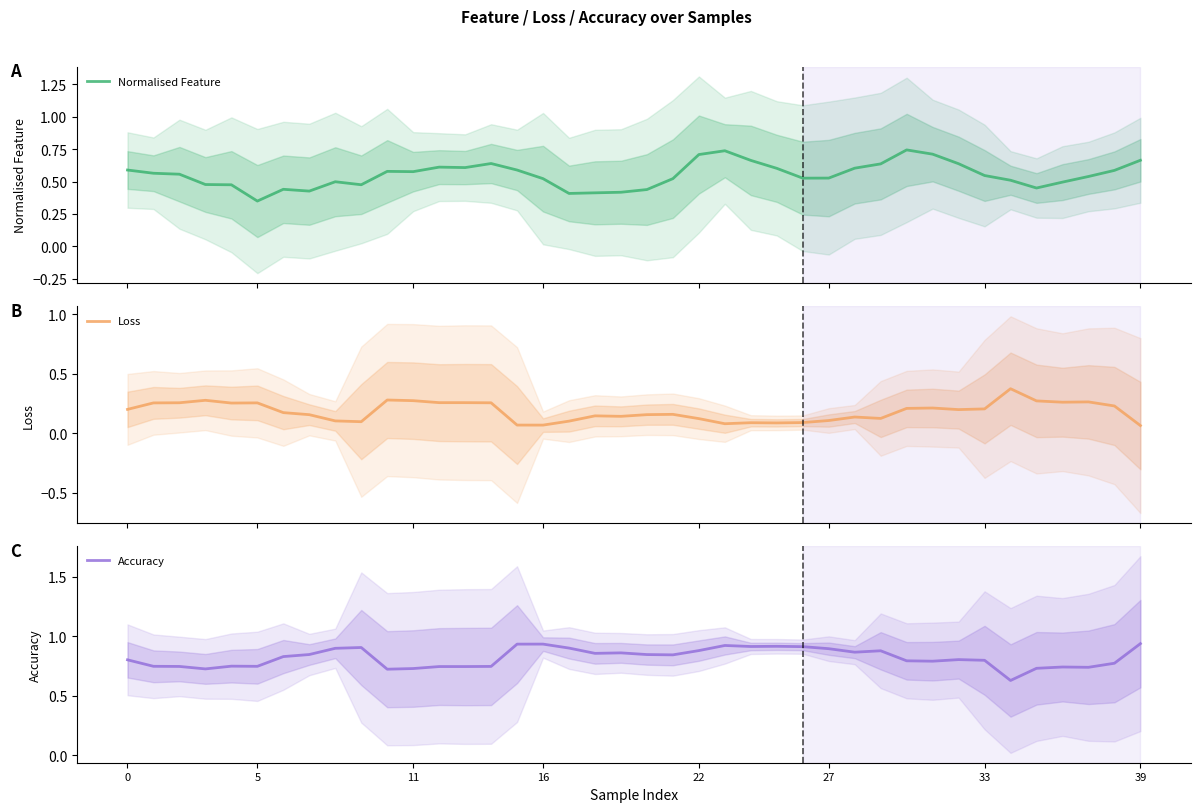

Which category has the lowest value across all series?

39